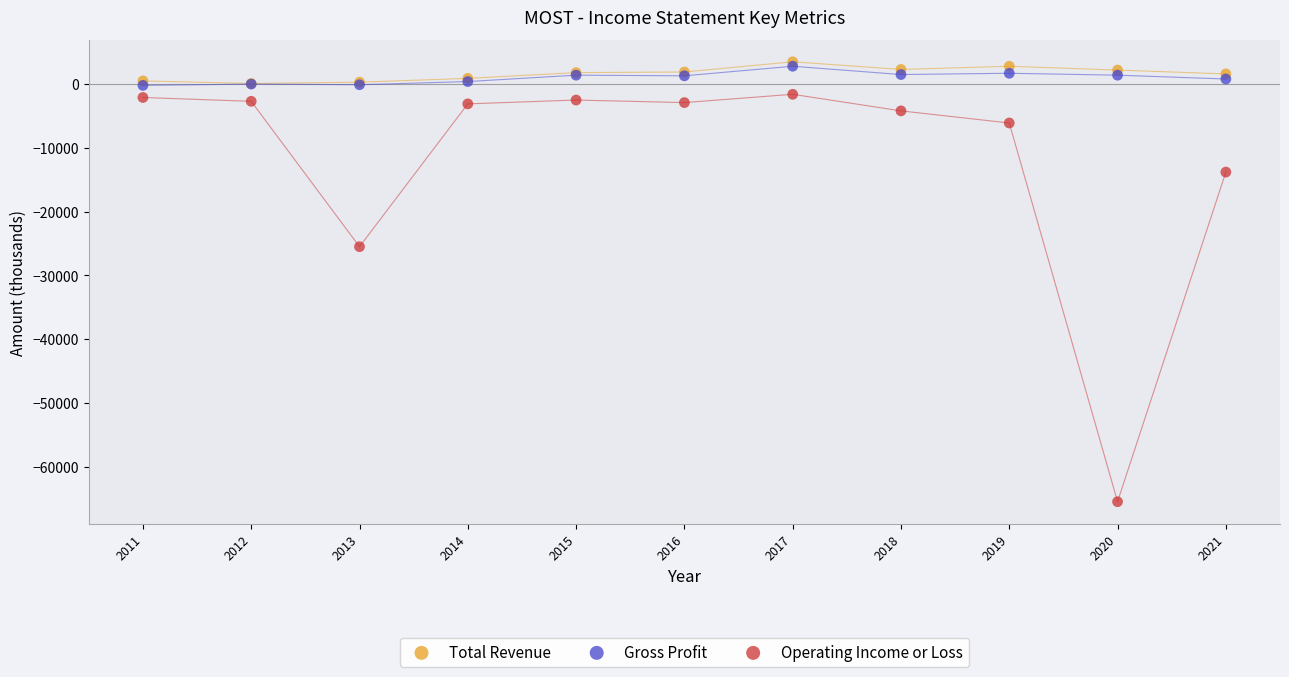

Across all series, what Y value is closest to -31000?

-25500